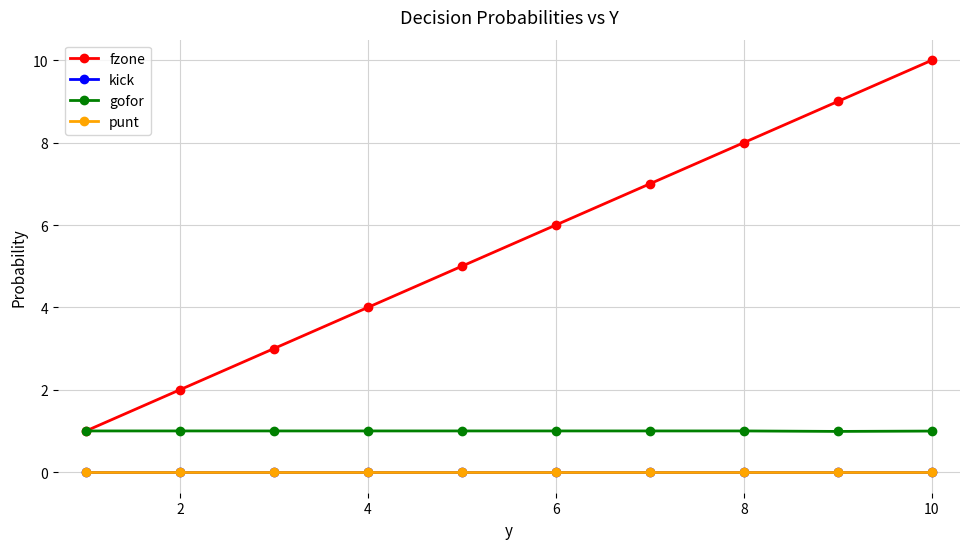

What is the sum of all fzone values?

55.0